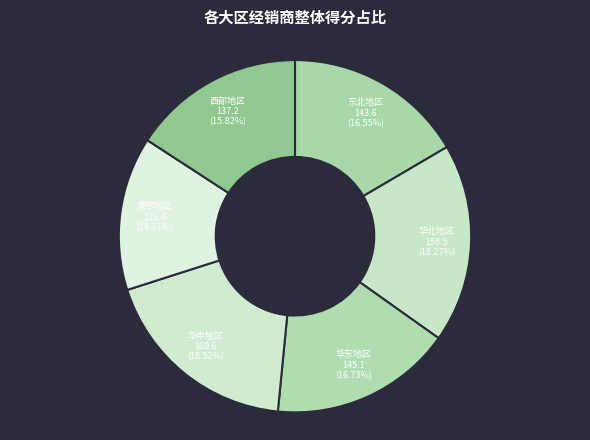

Does 华北地区 account for over 50% of the chart?

No